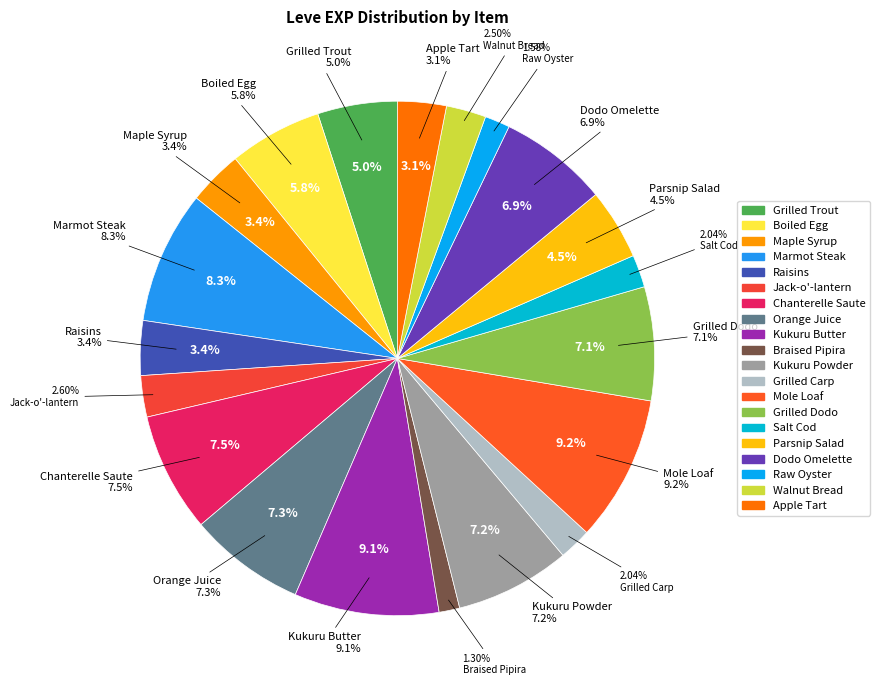

Which slice is the smallest?

Braised Pipira